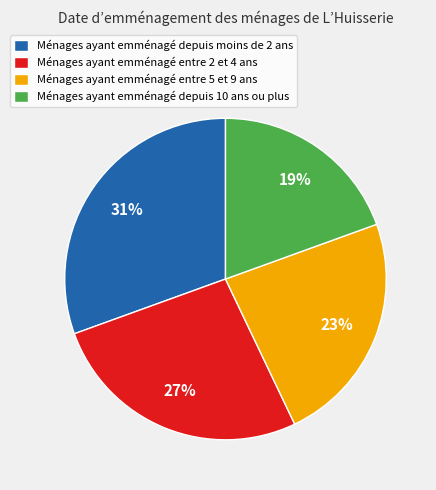

To the nearest percent, what is the difference between the Ménages ayant emménagé entre 2 et 4 ans and Ménages ayant emménagé depuis moins de 2 ans slice percentages?

4%